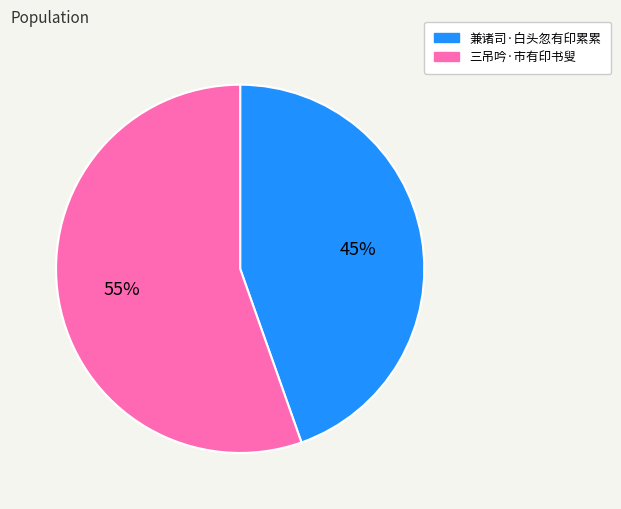

To the nearest percent, what is the average slice percentage?

50%